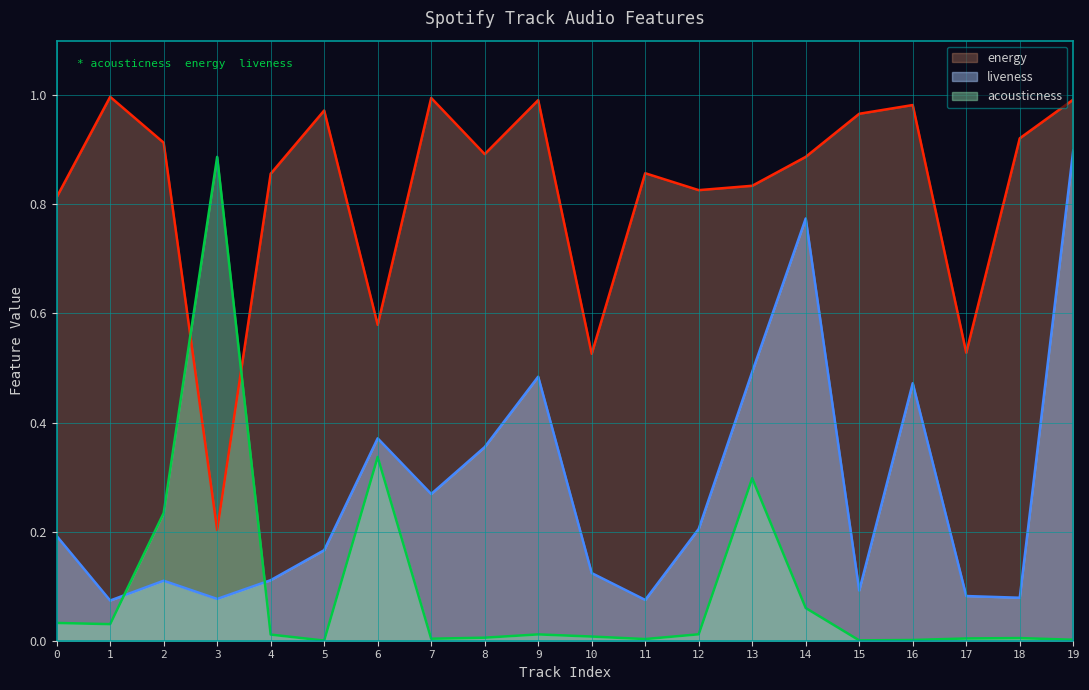

True or false: liveness and energy intersect in this chart.

False